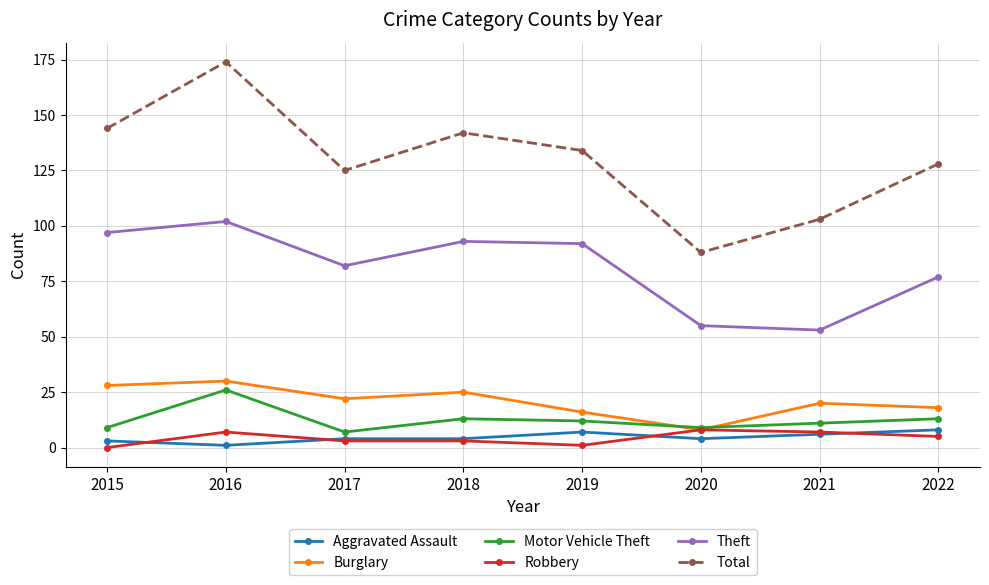

What are all the series names shown in the legend?

Aggravated Assault, Burglary, Motor Vehicle Theft, Robbery, Theft, Total